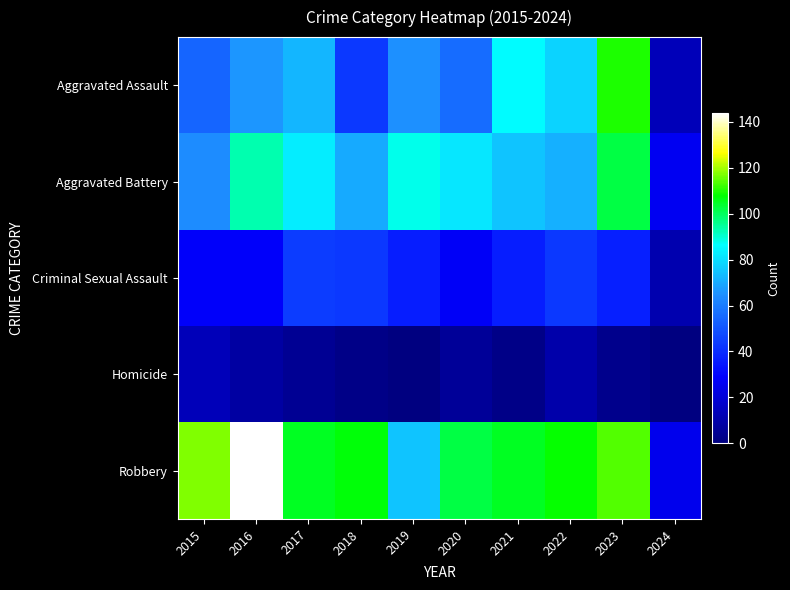

Reading left to right, list all the values displayed in this chart.

Aggravated Assault: 2015=54	2016=66	2017=72	2018=43	2019=65	2020=56	2021=86	2022=78	2023=110	2024=13
Aggravated Battery: 2015=64	2016=93	2017=83	2018=70	2019=88	2020=82	2021=75	2022=71	2023=102	2024=26
Criminal Sexual Assault: 2015=28	2016=28	2017=44	2018=43	2019=36	2020=27	2021=36	2022=43	2023=37	2024=11
Homicide: 2015=13	2016=8	2017=5	2018=2	2019=0	2020=6	2021=2	2022=10	2023=3	2024=0
Robbery: 2015=117	2016=144	2017=105	2018=107	2019=75	2020=102	2021=105	2022=108	2023=114	2024=25